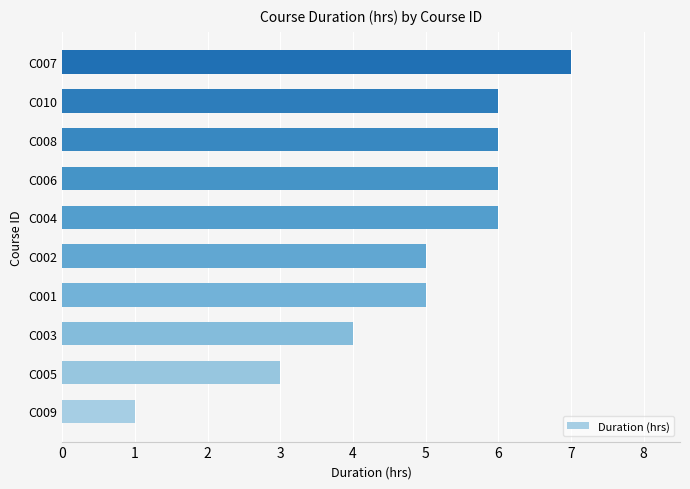

What is the difference between the maximum and minimum values?

6